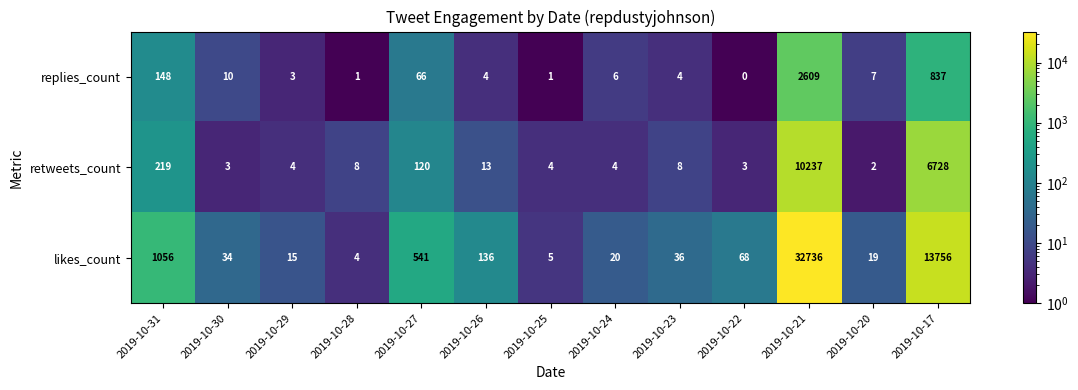

What is the difference between the maximum and second lowest values in the retweets_count series?

10234